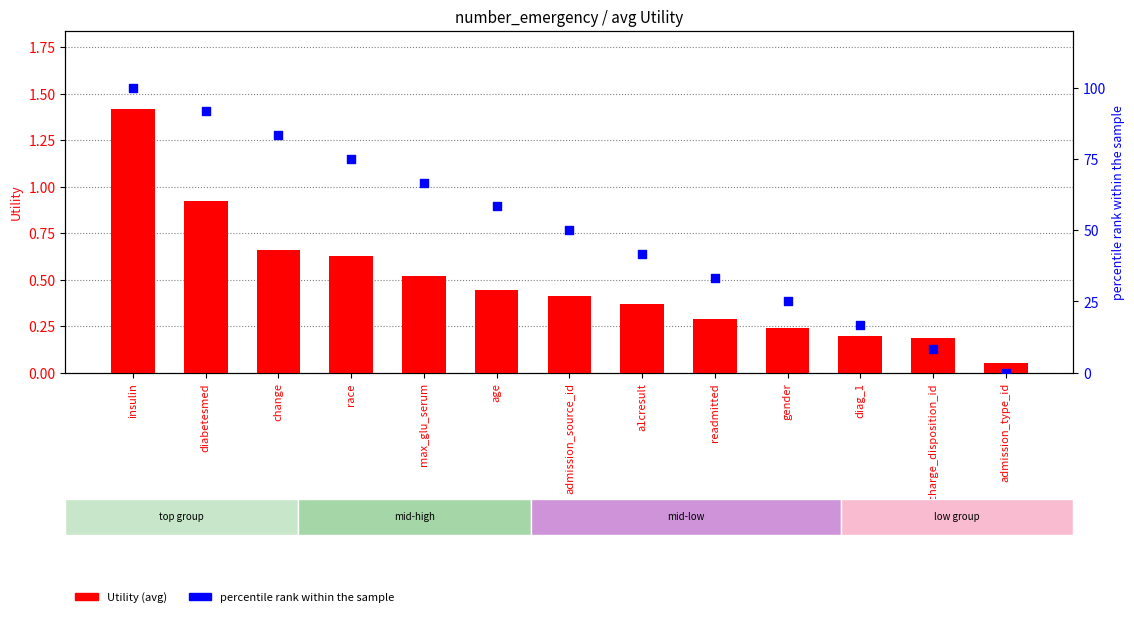

What are all the series names shown in the legend?

Utility, percentile rank within the sample